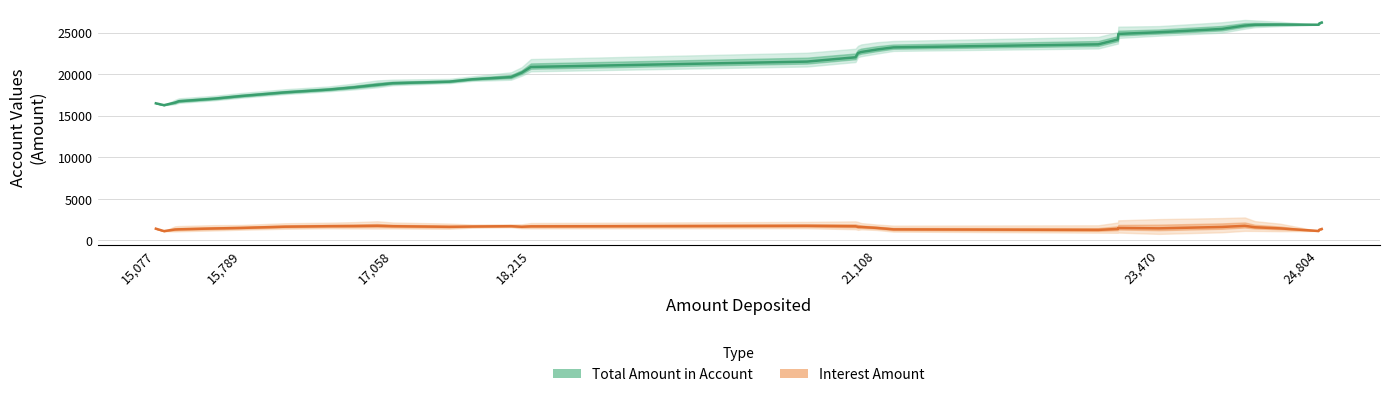

What is the sum of all Total Amount in Account values?

705926